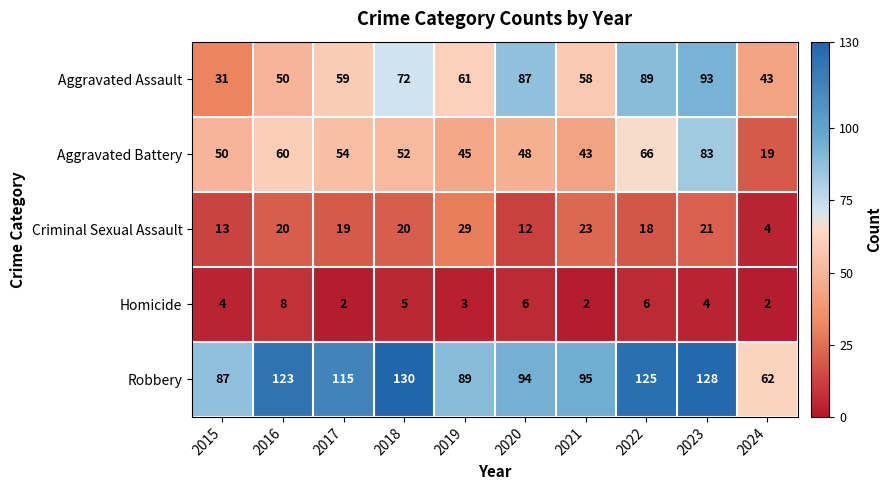

Which series has the widest spread of values?

Robbery